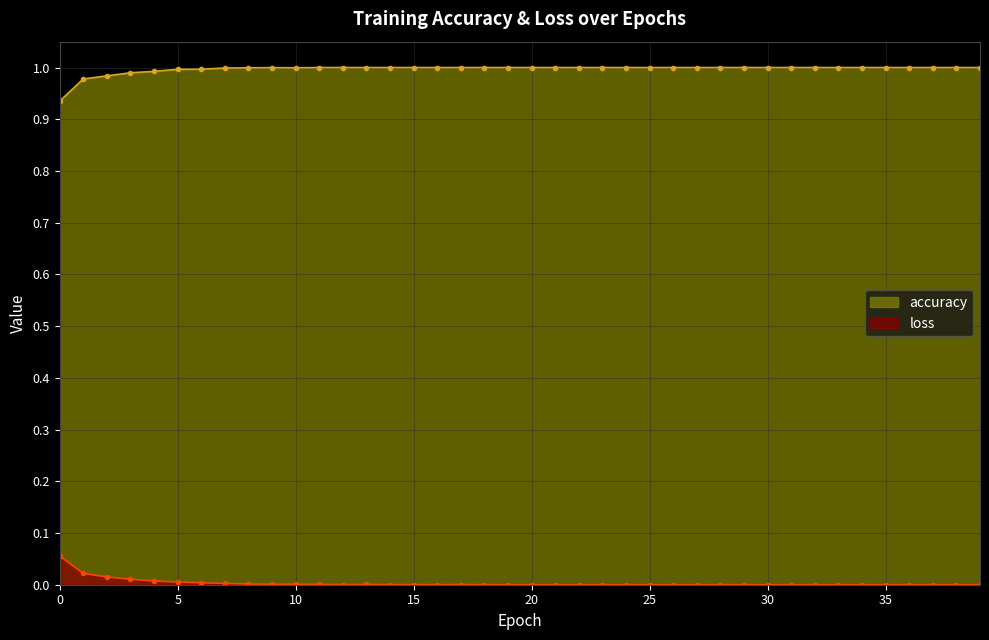

What is the sum of all loss values?

0.1